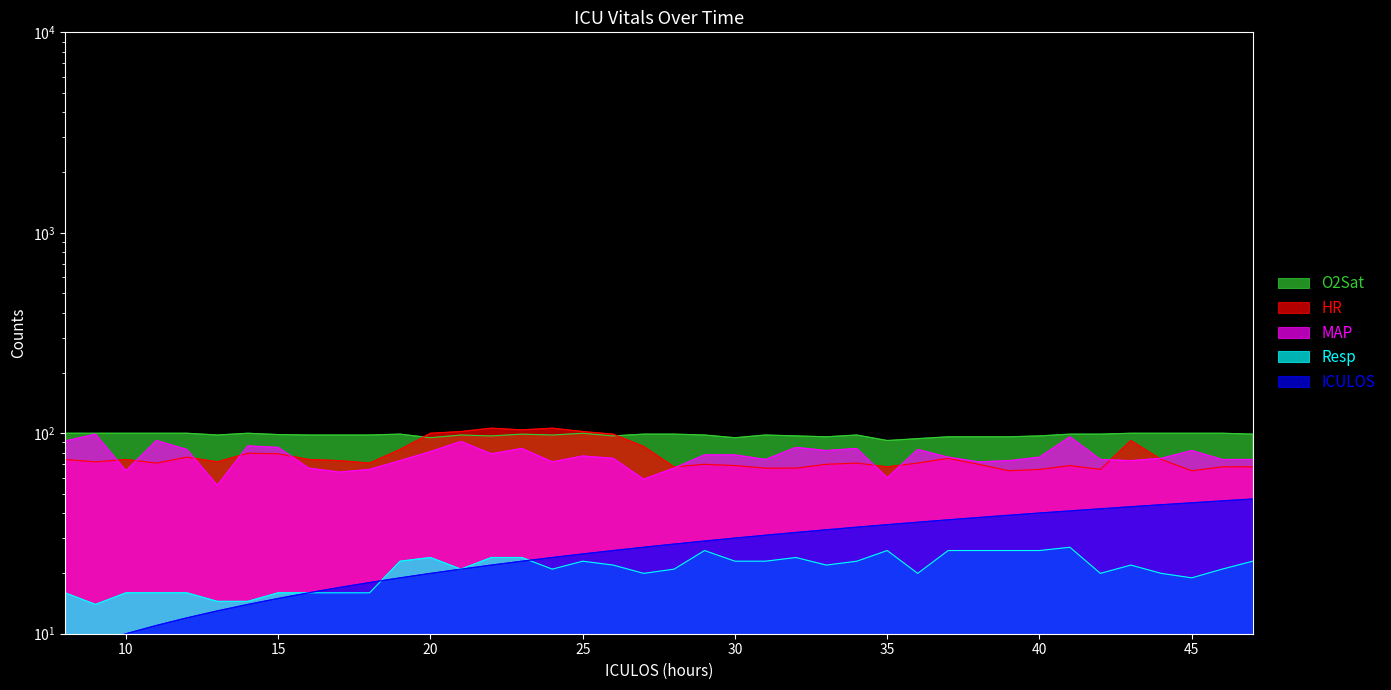

True or false: O2Sat and MAP intersect in this chart.

False